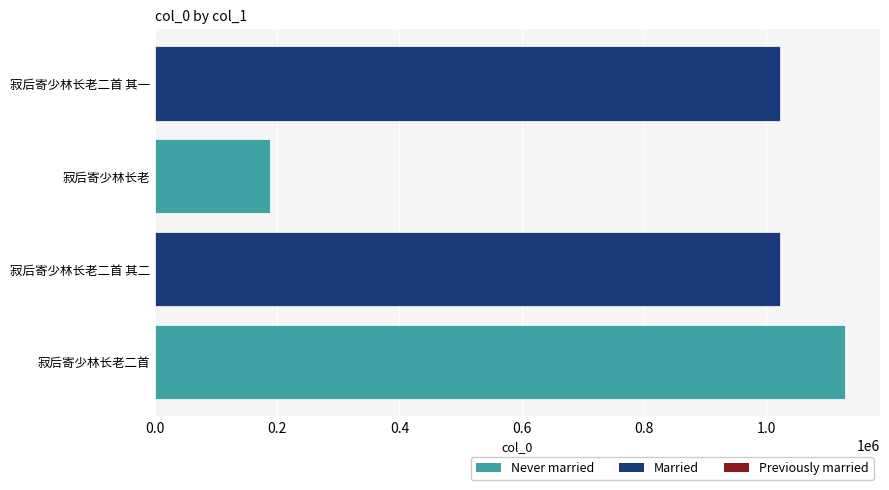

The chart shows a value of 1602343 at 寂后寄少林长老二首 其一. True or false?

False